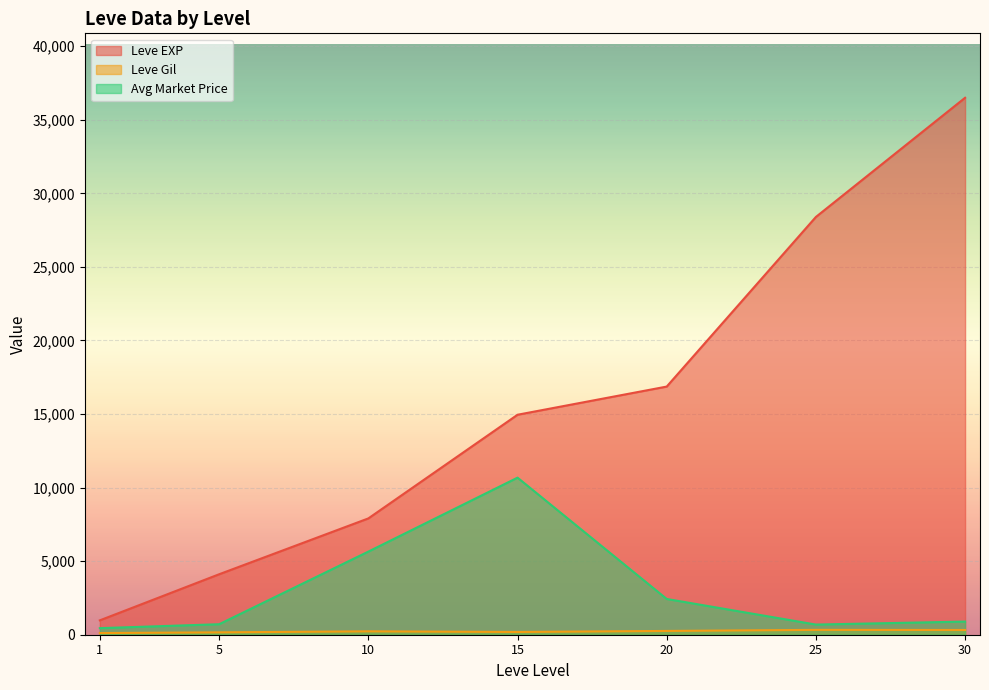

Rank the series at 5 from highest to lowest value.

Leve EXP, currentAveragePrice, Leve Gil